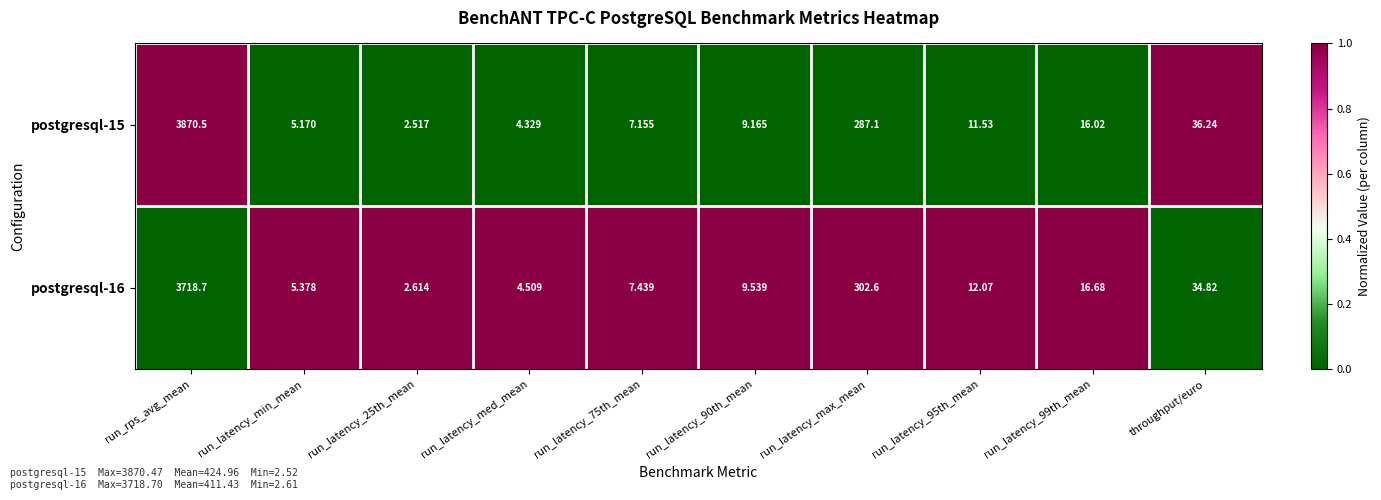

Which series has the largest total across all categories?

postgresql-15